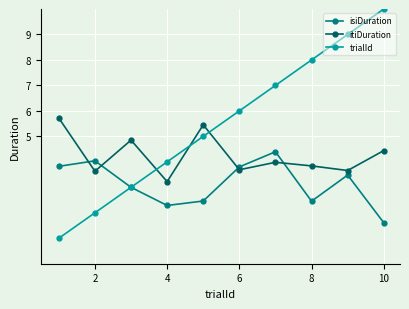

How many times do itiDuration and trialId cross each other?

3